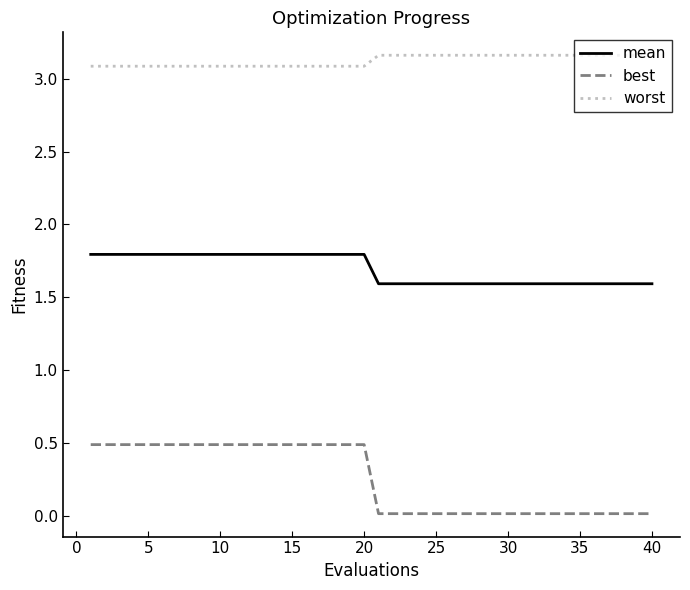

What is the maximum value for mean?

1.8